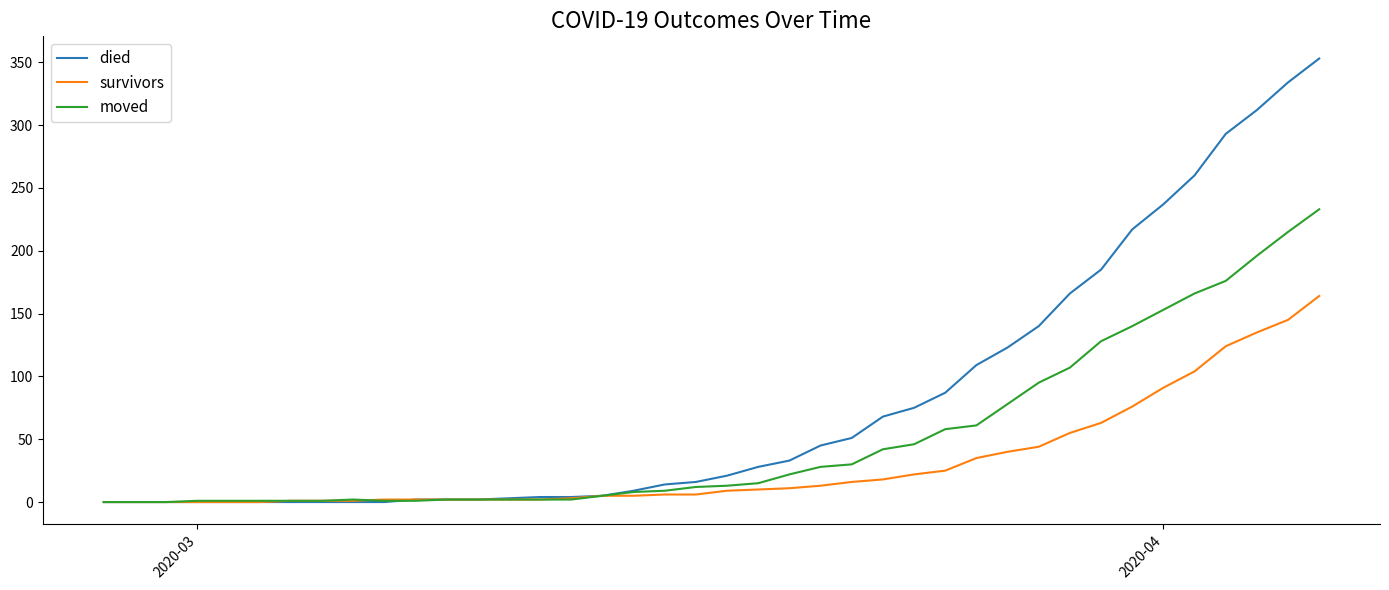

List the series in order of their peak value, highest first.

died, moved, survivors